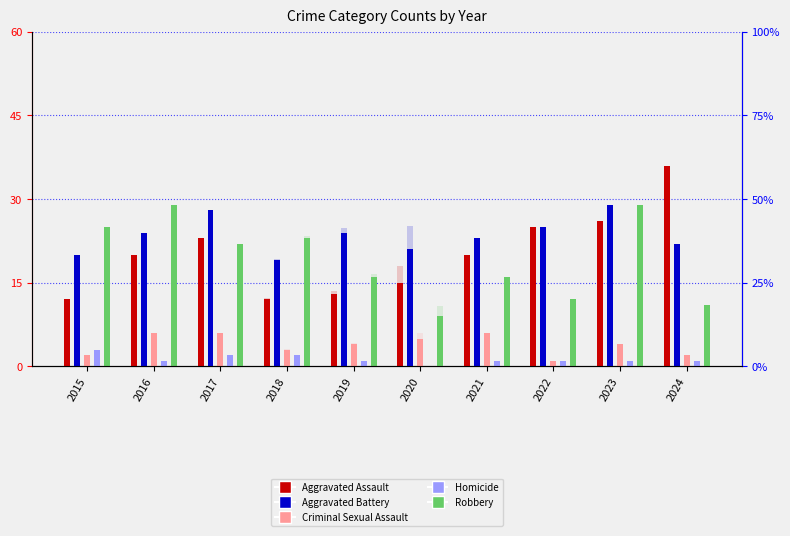

How many data points in Aggravated Battery are less than 24?

5